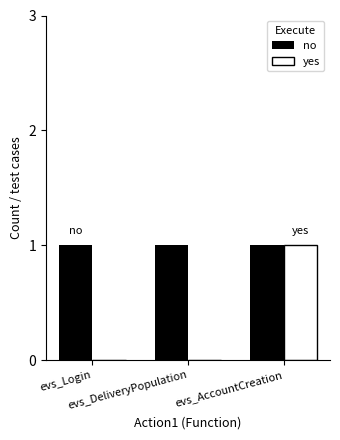

Which series has the largest total across all categories?

no